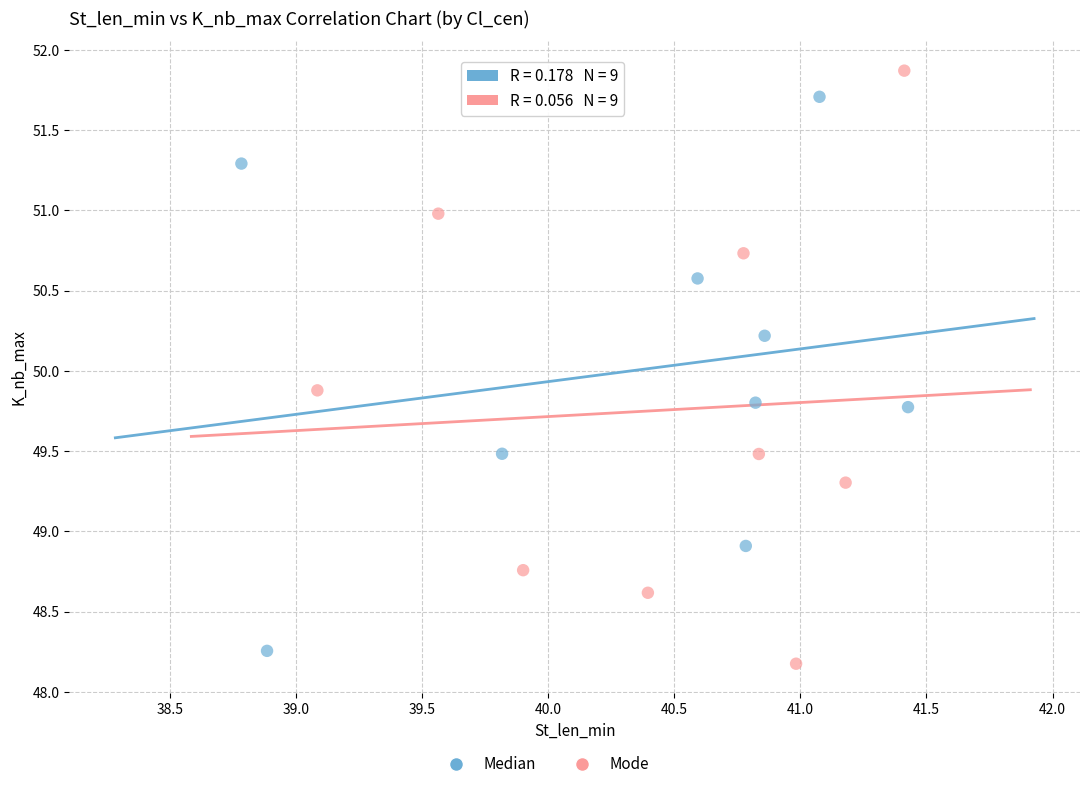

Which series has the widest spread of Y values?

Mode